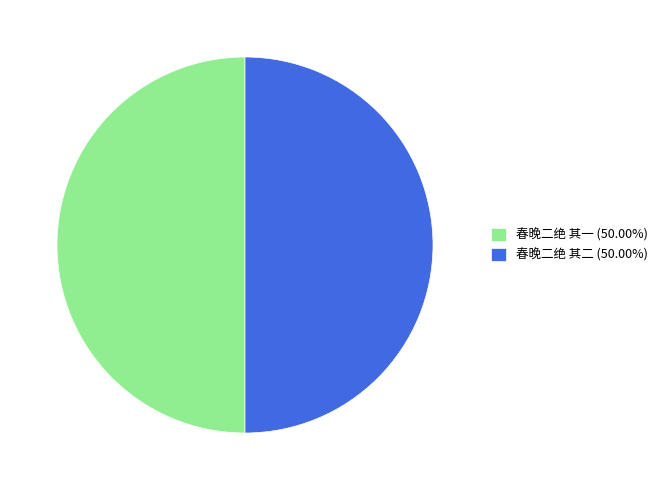

What is the ratio of the value at 春晚二绝 其二 (50.00%) to the value at 春晚二绝 其一 (50.00%)?

1.0